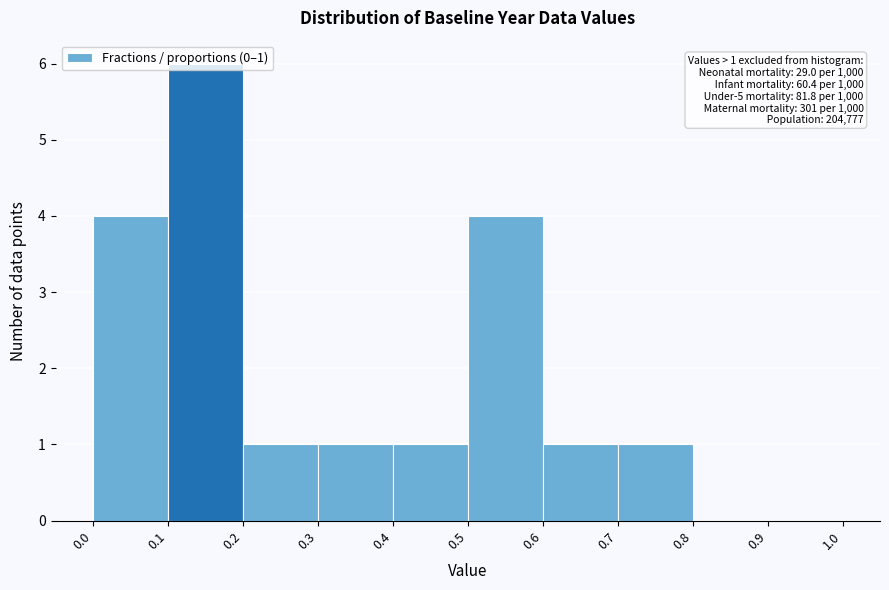

Over which range of the x-axis is the bar tallest?

0.1 to 0.2